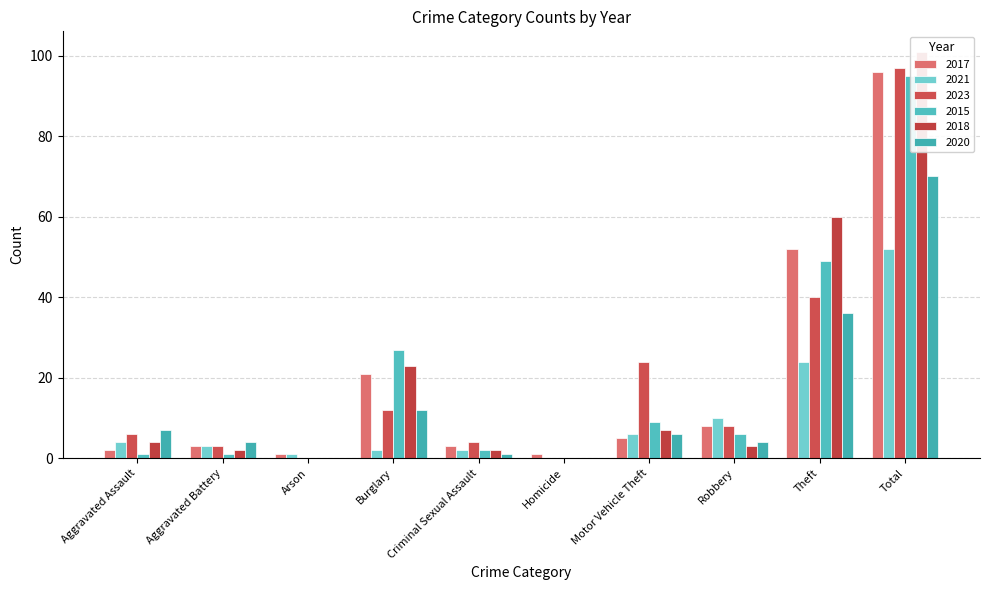

What value does the 2023 series have at Motor Vehicle Theft?

24